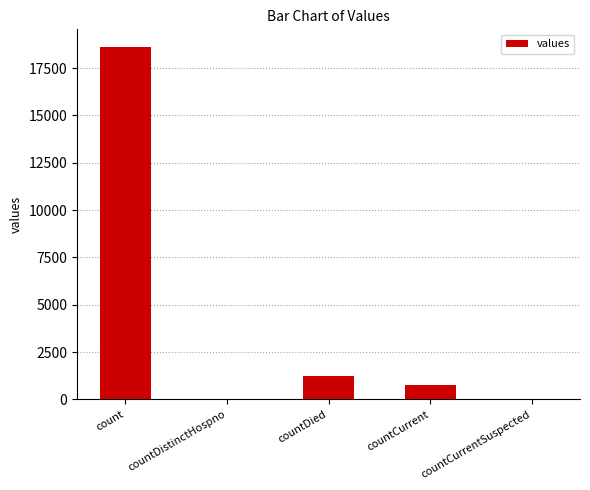

Are the bars grouped side by side (vs. stacked)?

No